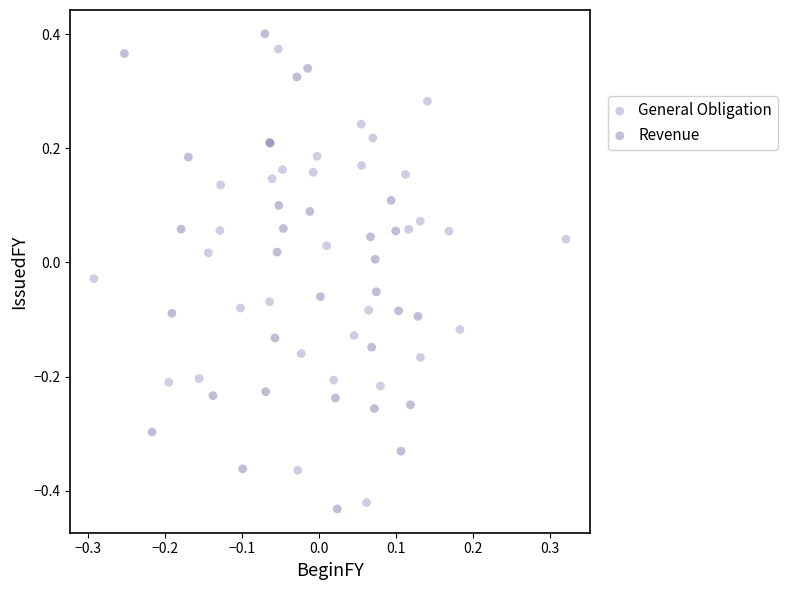

Which series contains the highest Y value?

Revenue